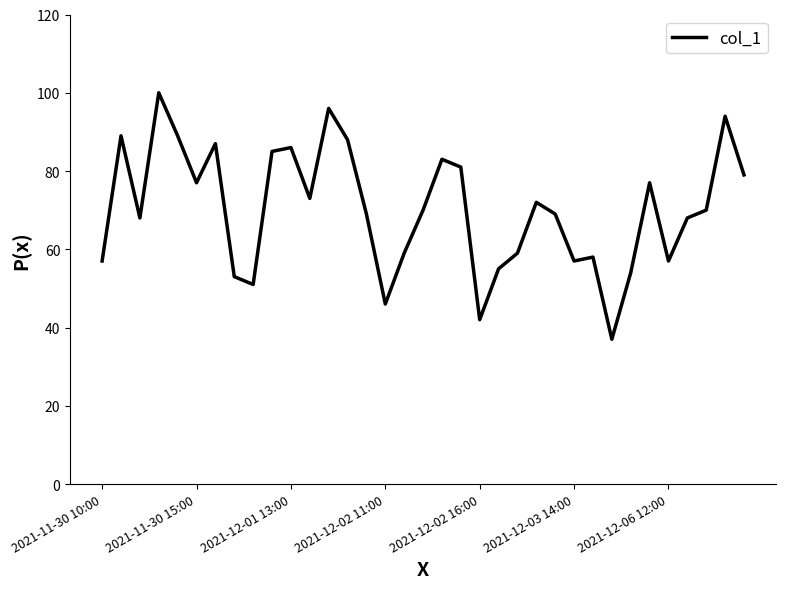

Reading left to right, extract all data points from this chart.

57	89	68	100	89	77	87	53	51	85	86	73	96	88	69	46	59	70	83	81	42	55	59	72	69	57	58	37	54	77	57	68	70	94	79